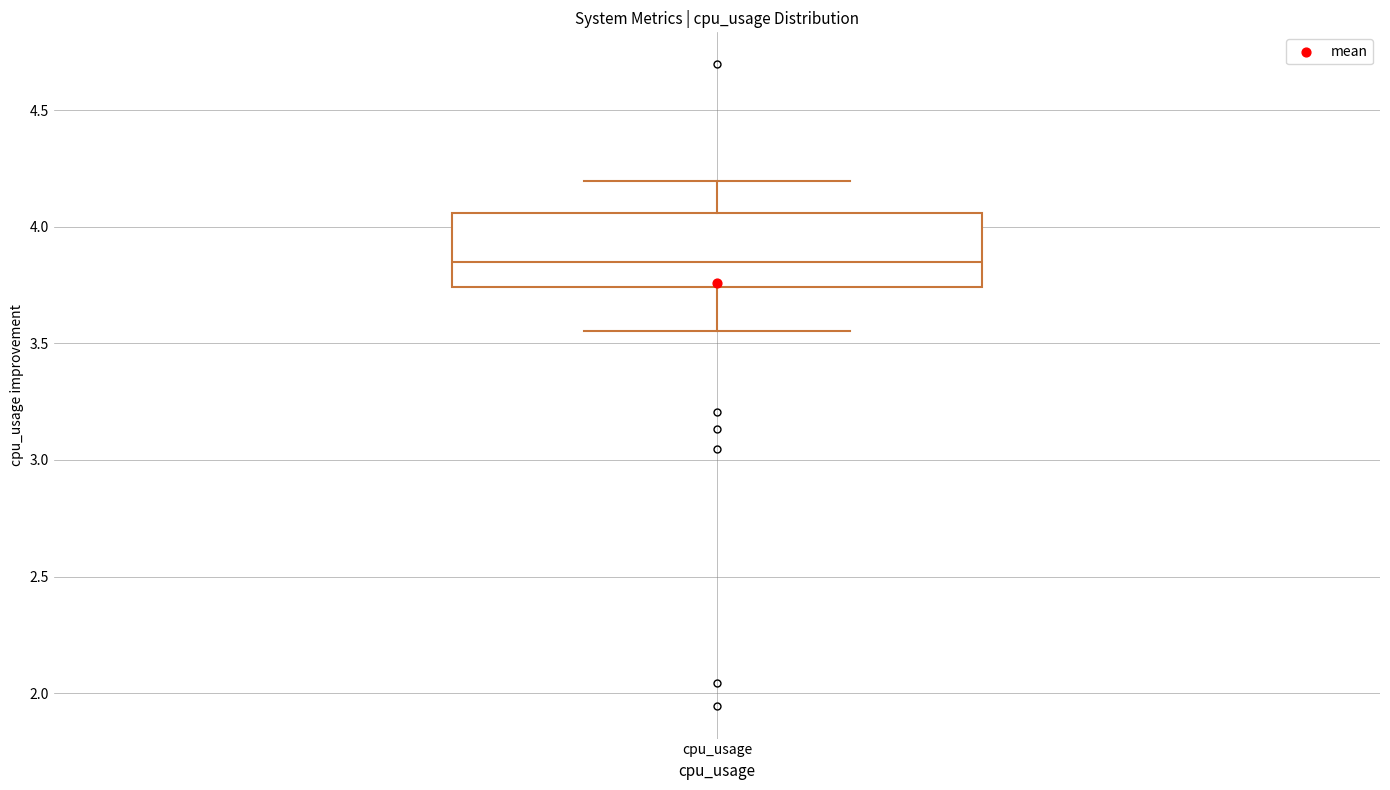

Where is the upper edge of the box for cpu_usage on the y-axis? The values are not printed on the chart, so give them approximately, as read against the axis.

4.05